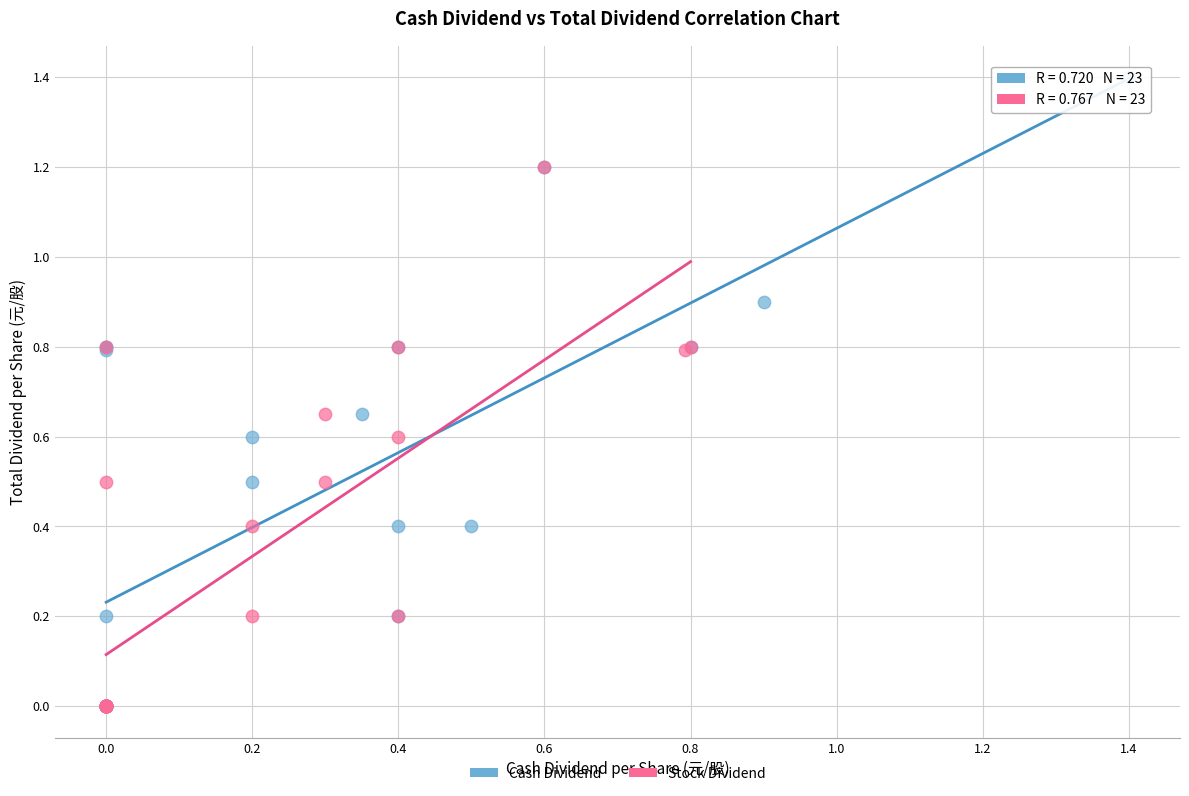

Which series has the largest Y range (max minus min)?

Cash Dividend